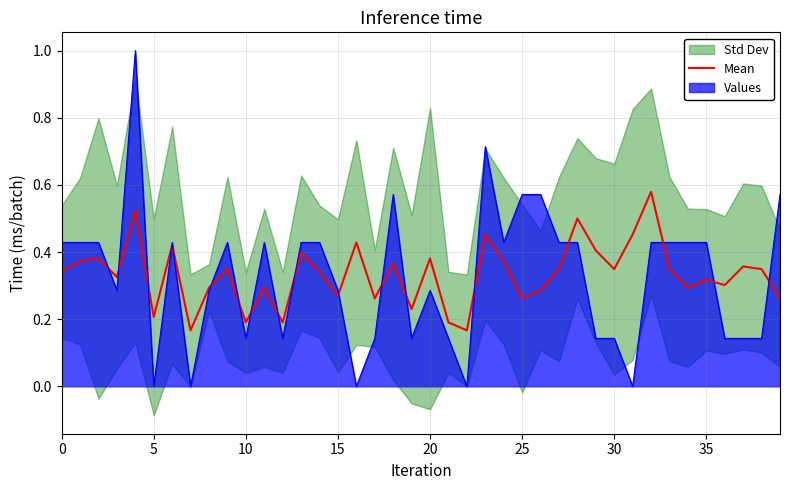

The value at 16 is 0.4. True or false?

True